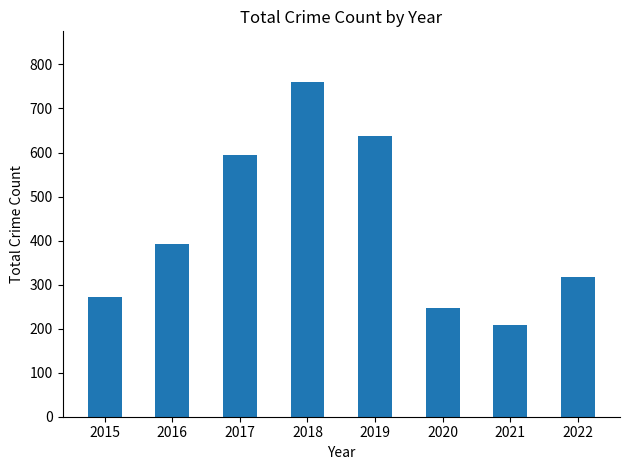

Rank the categories by value from highest to lowest.

2018, 2019, 2017, 2016, 2022, 2015, 2020, 2021